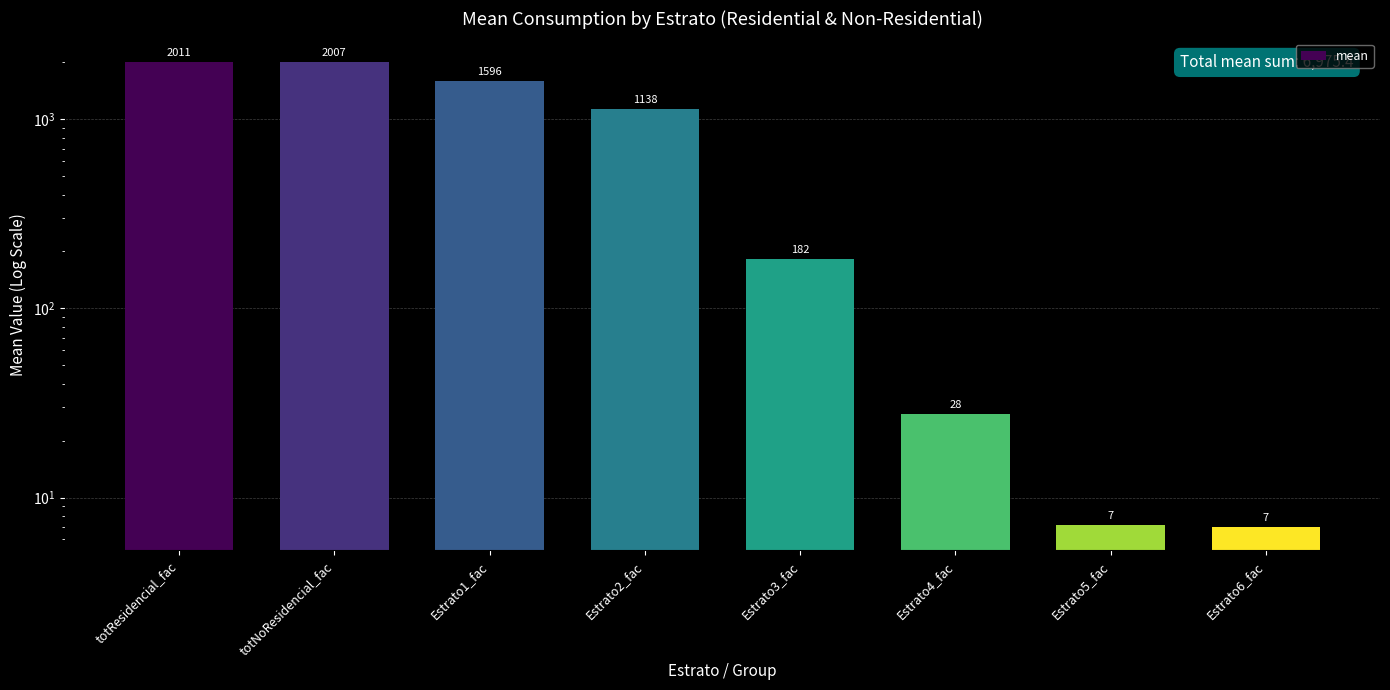

Between Estrato3_fac and totNoResidencial_fac, which is larger?

totNoResidencial_fac